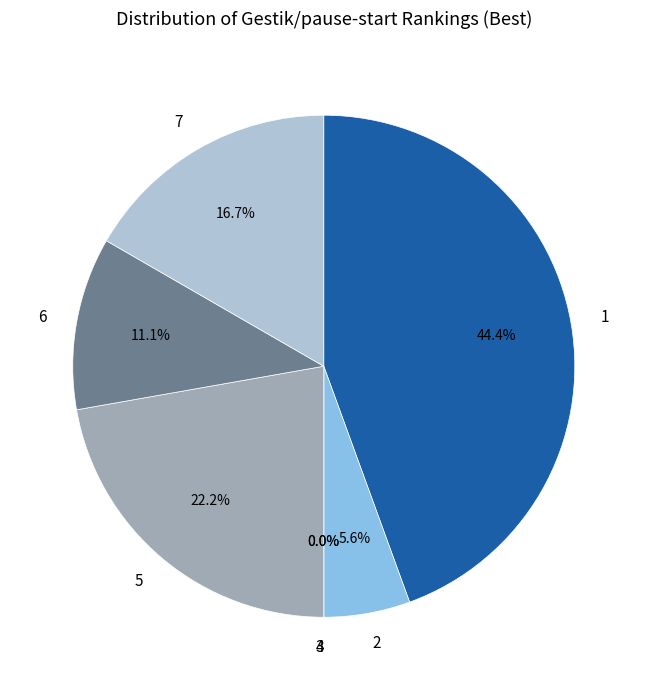

To the nearest percent, what is the difference between the largest and smallest slice percentages?

44%